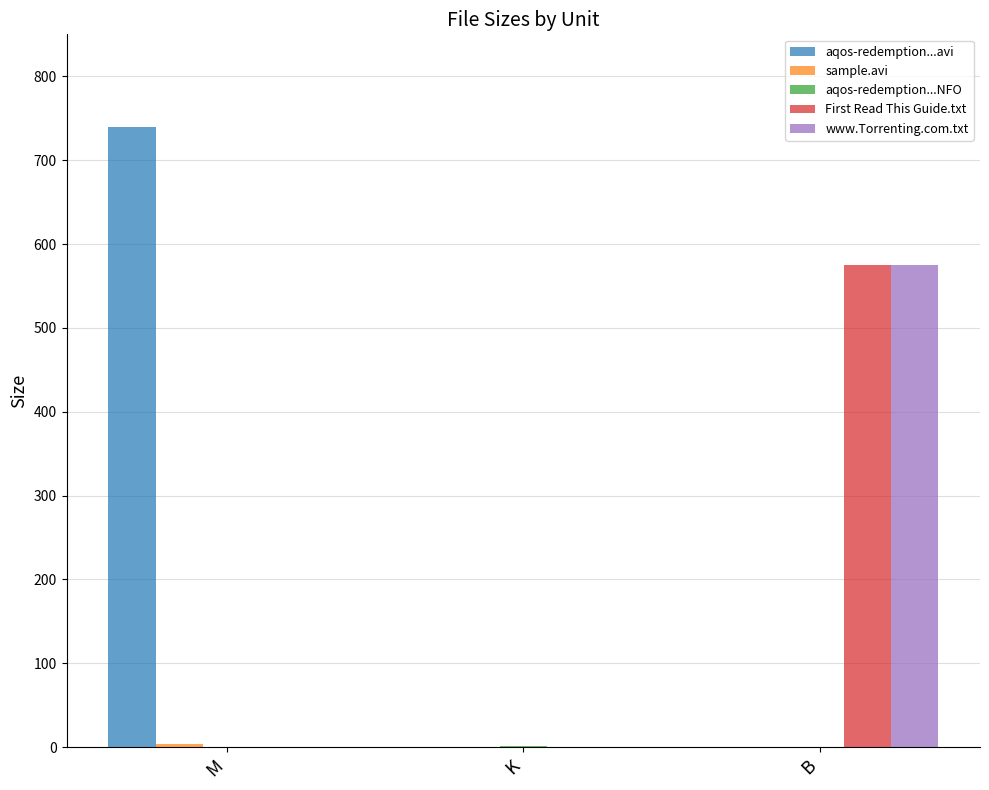

Which series has the largest total across all categories?

aqos-redemption...avi